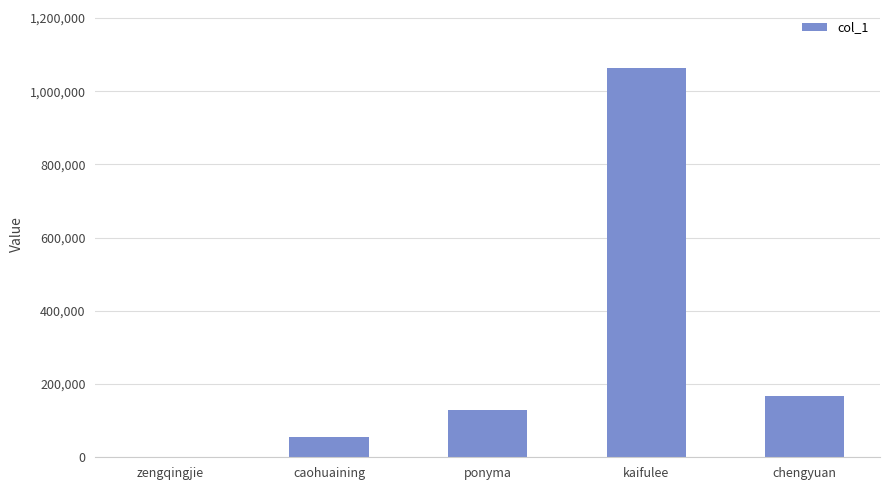

What is the change in value from ponyma to kaifulee?

+932968